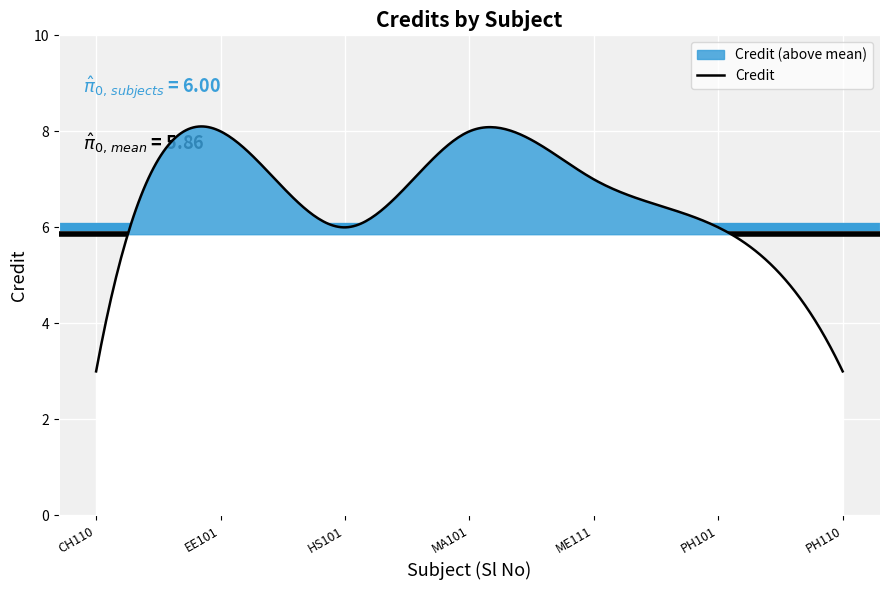

What is the change in value from HS101 to ME111?

+1